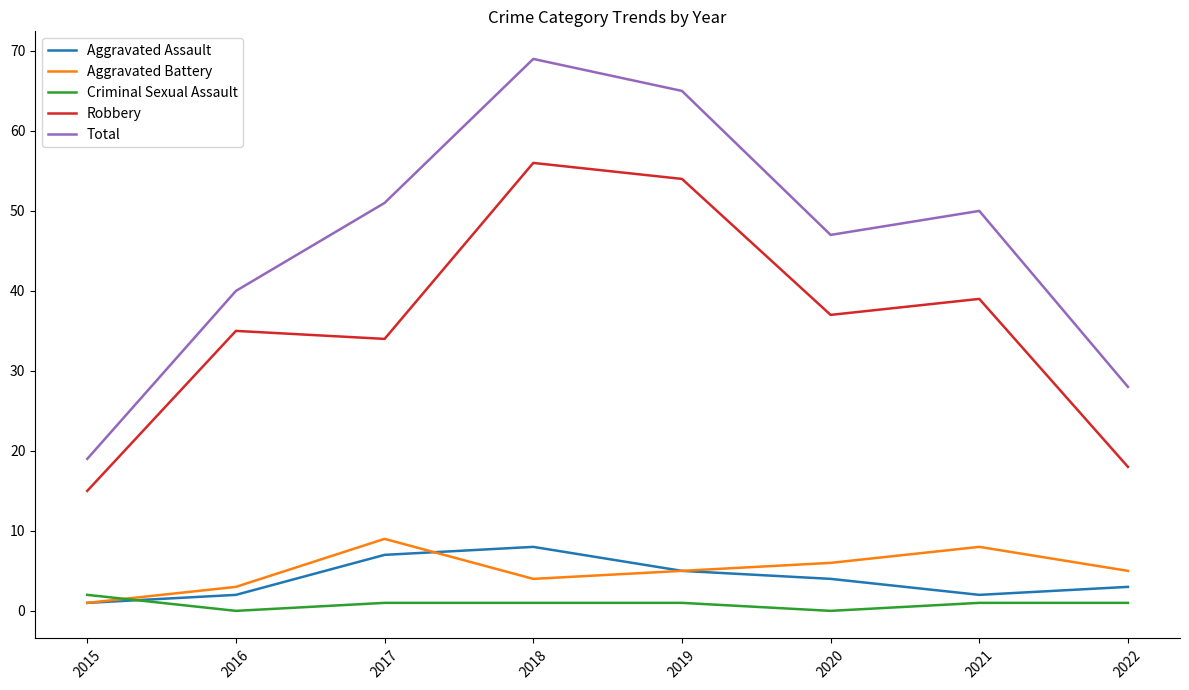

The value of Total at 2020 is 20. True or false?

False